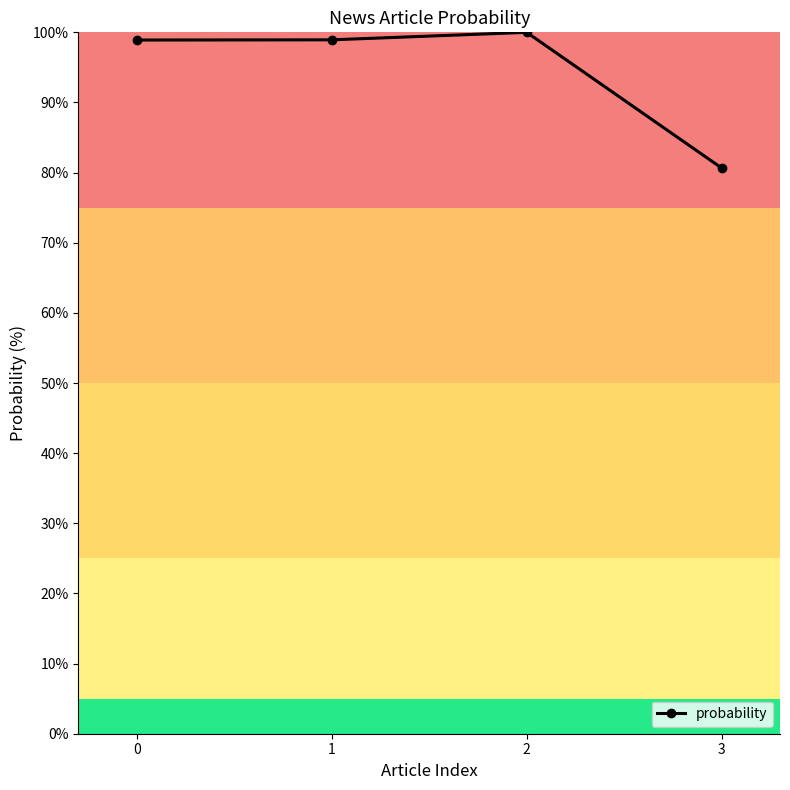

The value at 3 is 144.4. True or false?

False